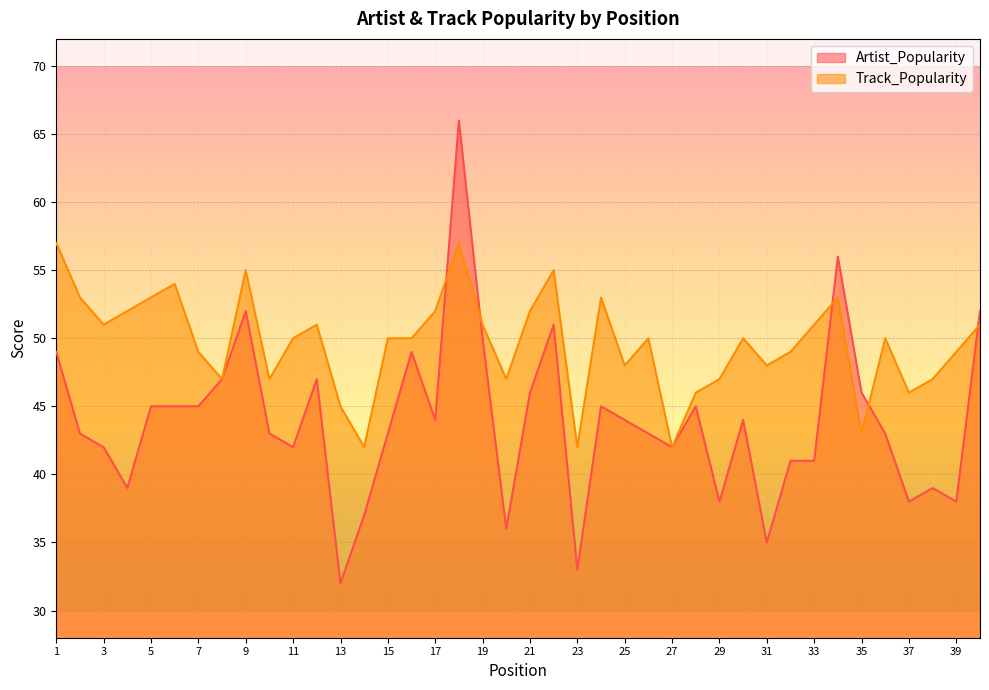

What are all the series names shown in the legend?

Artist_Popularity, Track_Popularity